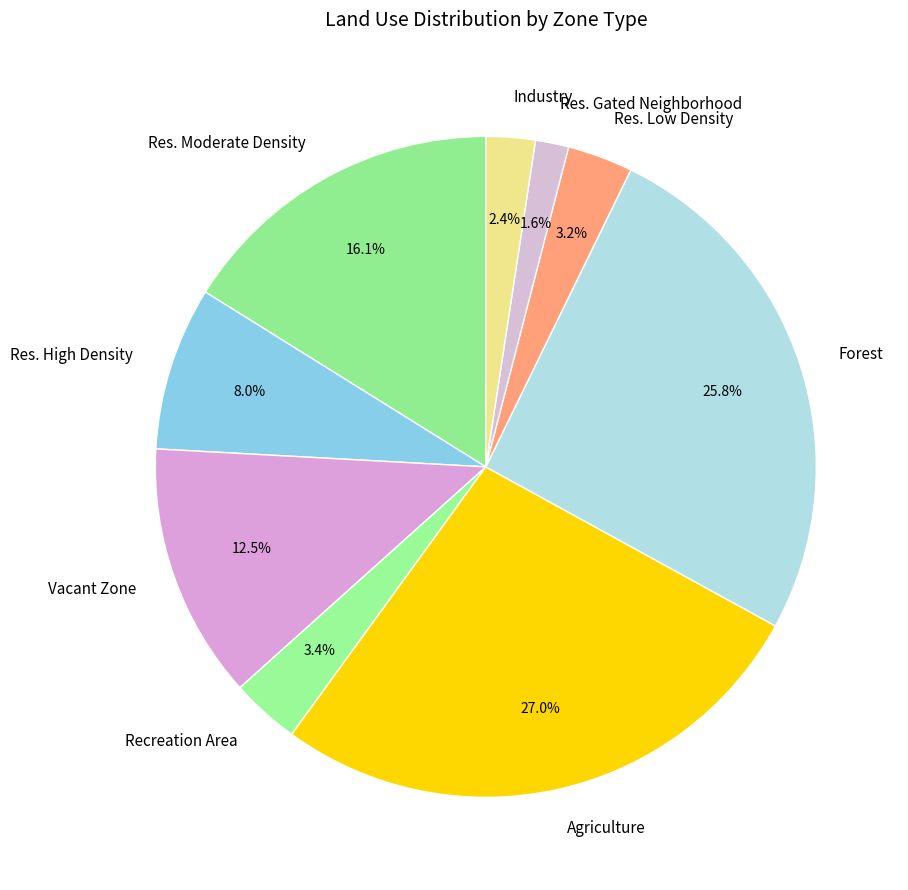

Which slice is the largest?

Agriculture